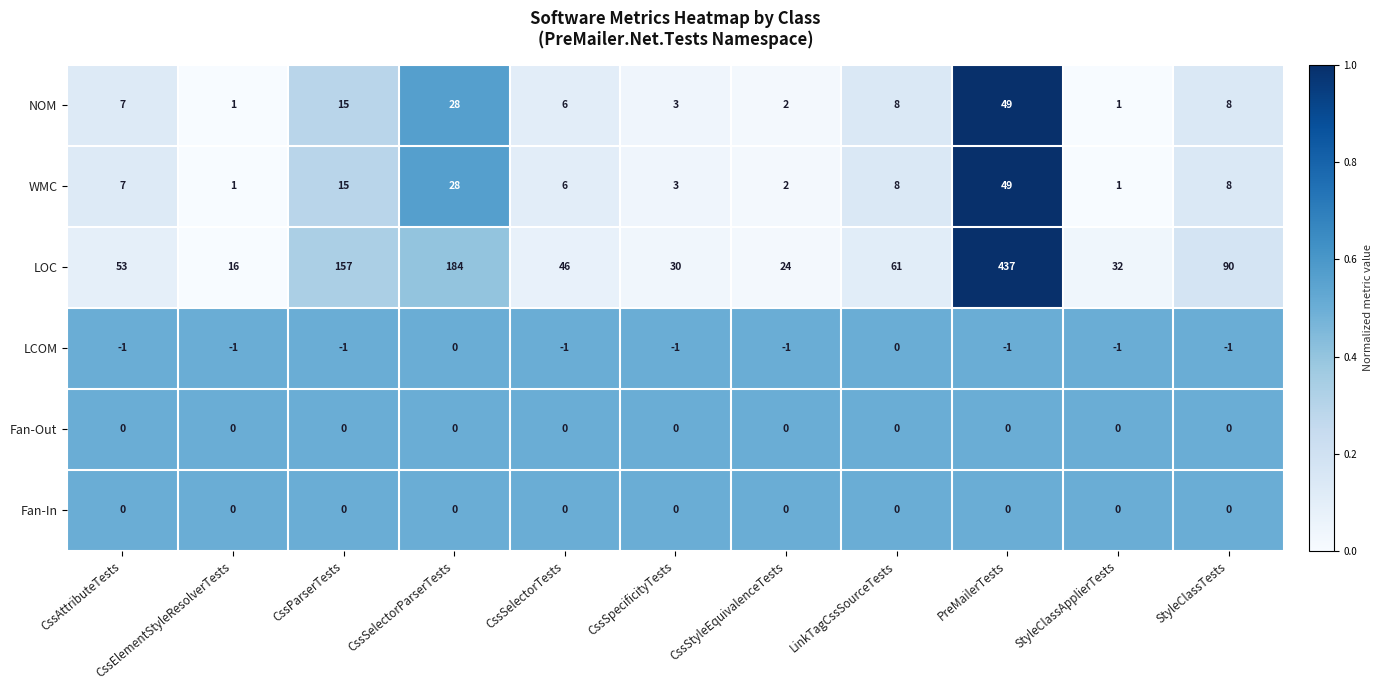

What is the total value across all series at CssStyleEquivalenceTests?

27